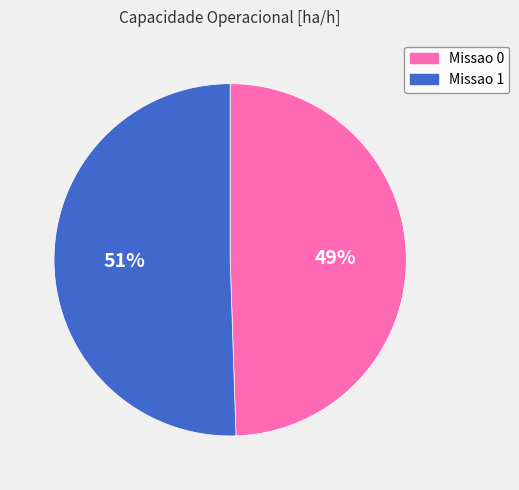

Is there a majority slice in this chart?

Yes